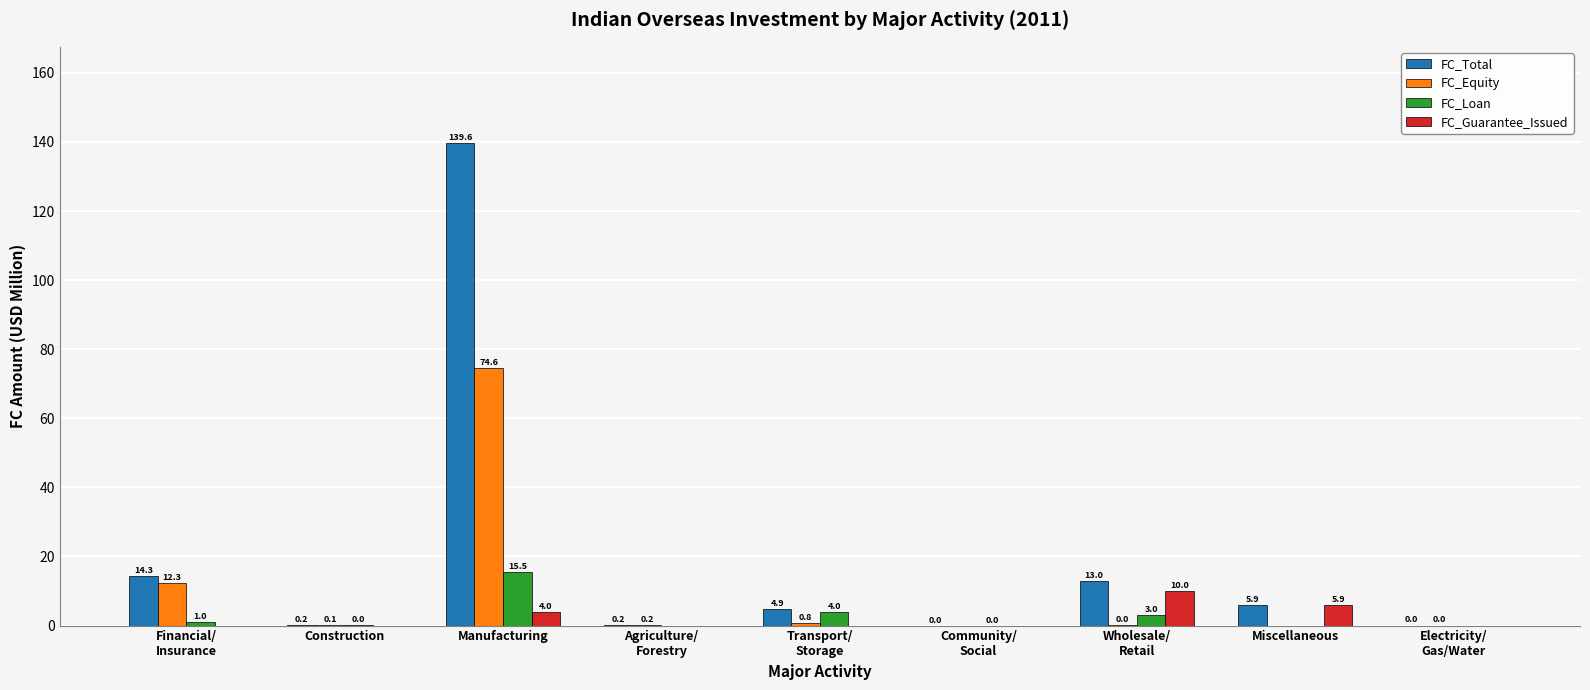

How many series are shown in this chart?

4